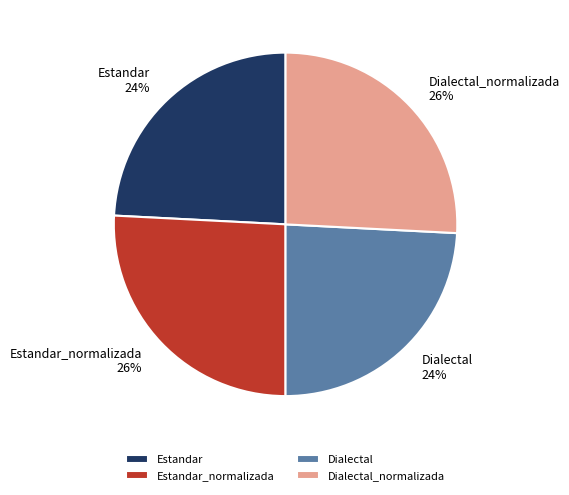

What percentage is the Dialectal slice, to the nearest percent?

24%